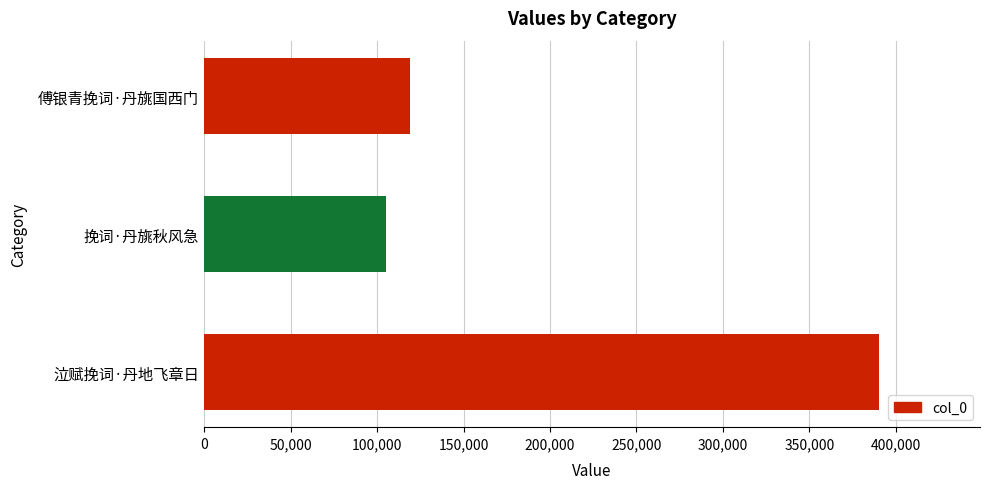

Which has a higher value, 挽词·丹旐秋风急 or 泣赋挽词·丹地飞章日?

泣赋挽词·丹地飞章日